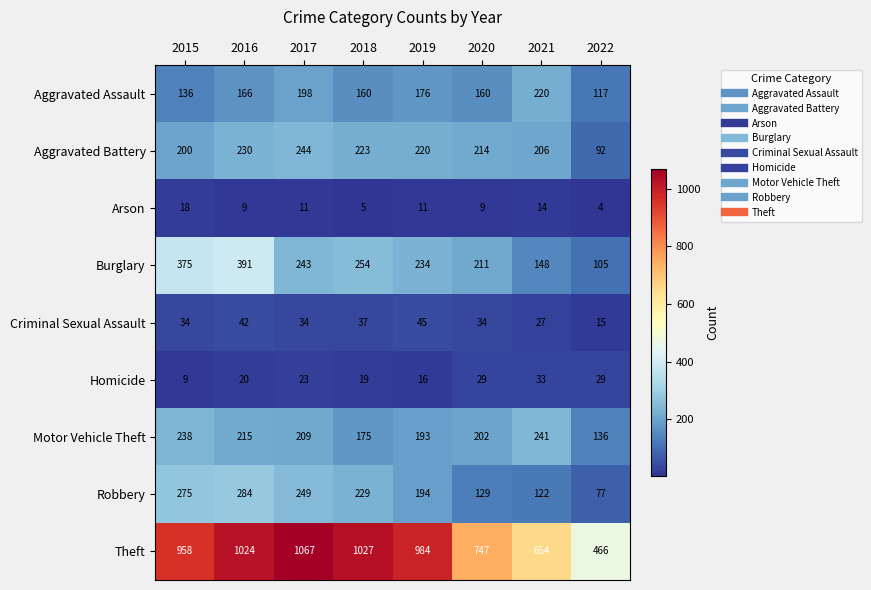

Which series has the largest total across all categories?

Theft